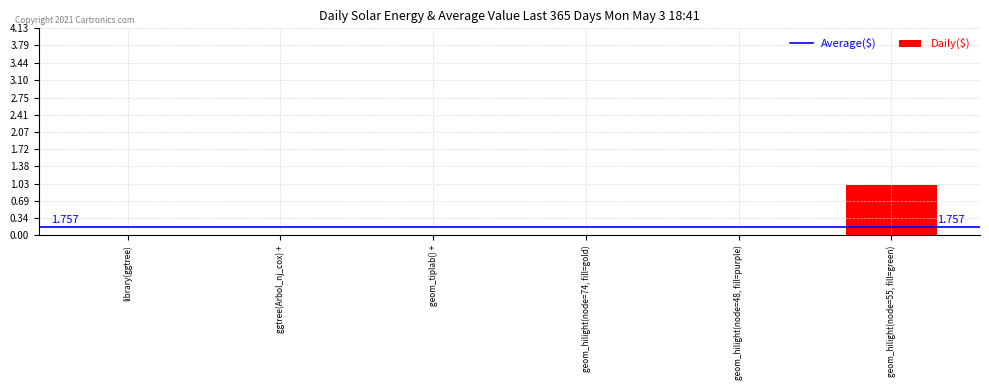

What is the label of the 5th bar from the right?

ggtree(Arbol_nj_cox) +